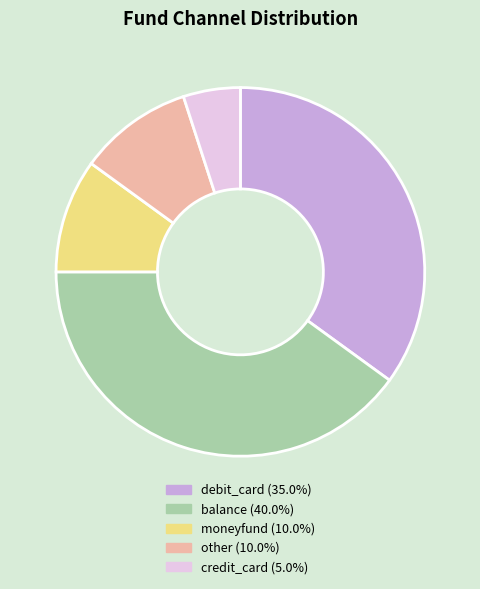

Is there any slice that represents more than half of the pie?

No